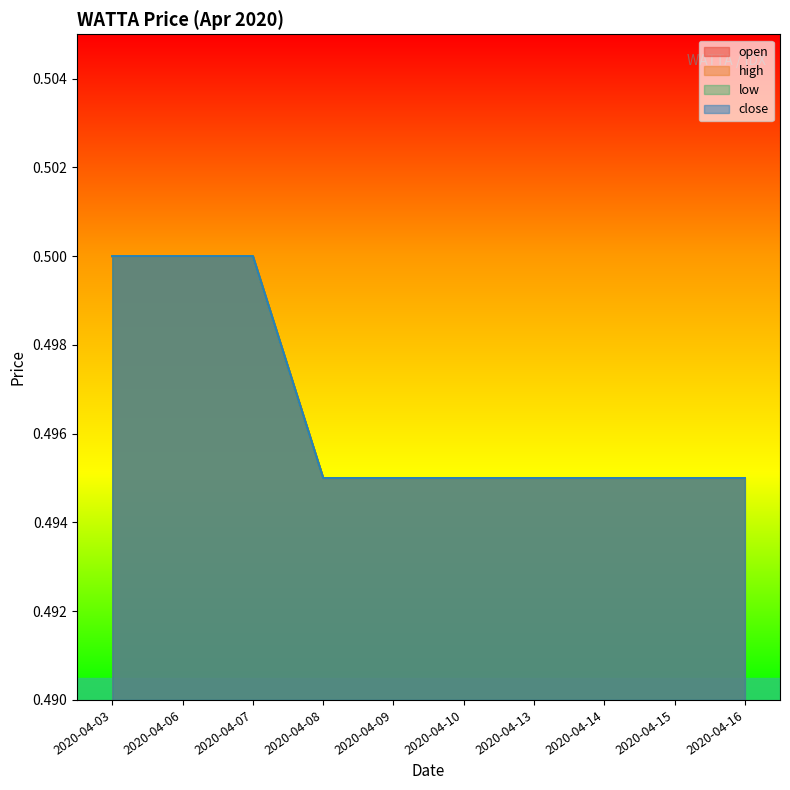

What is the greatest value displayed?

0.5